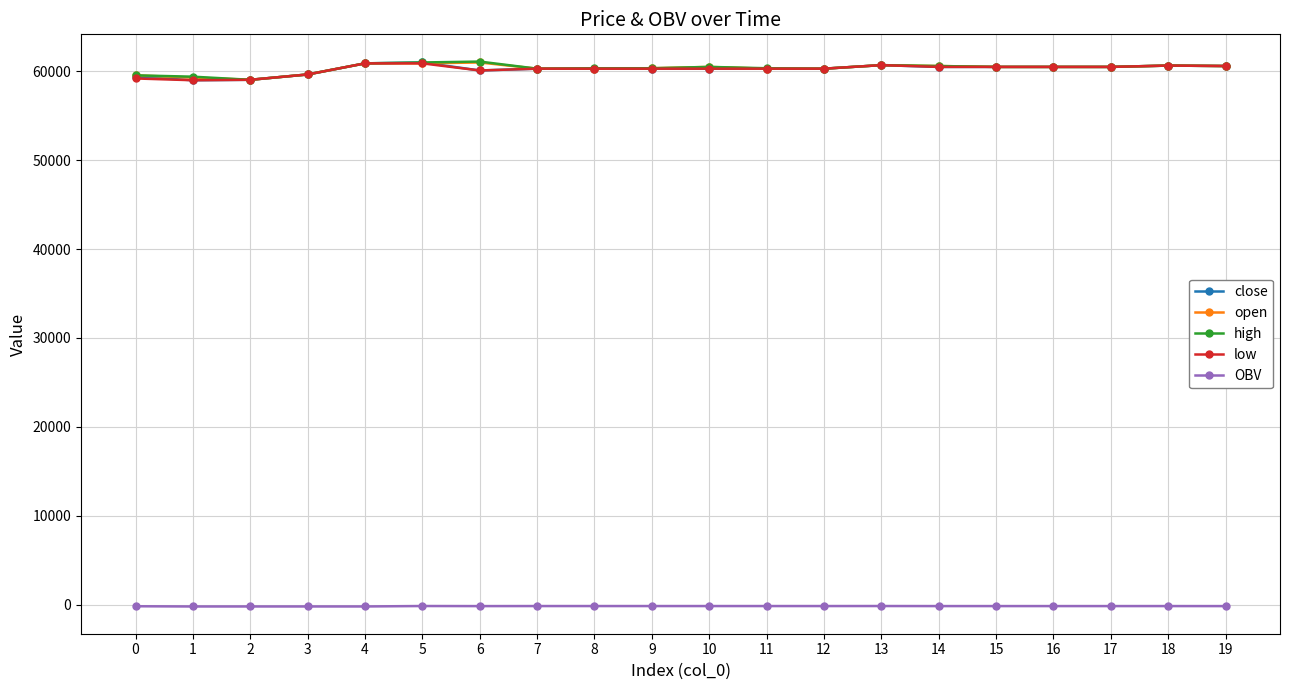

What is the value of the close point at the 17th from the left?

60500.0